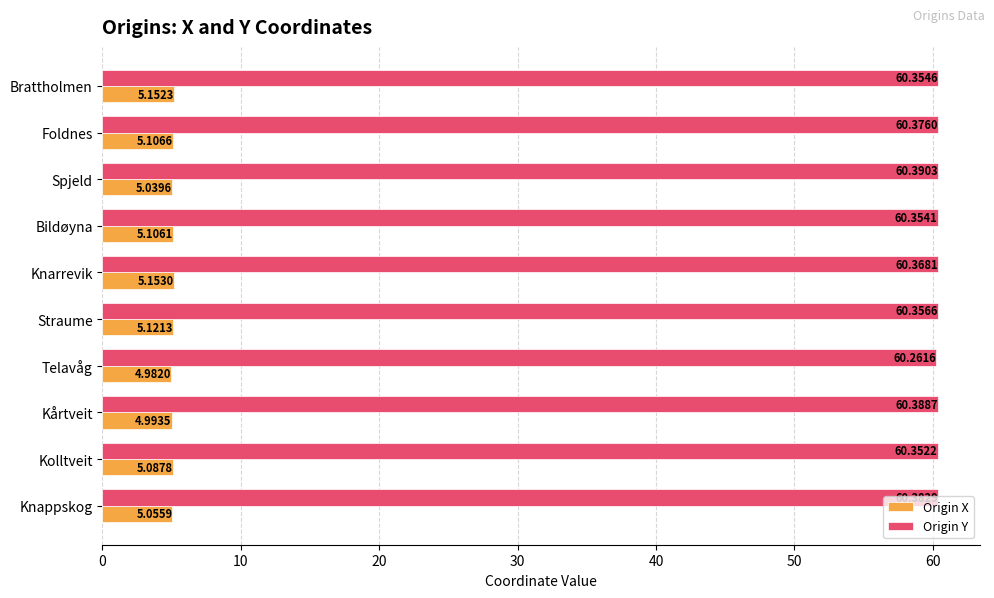

What are all the series names shown in the legend?

Origin X, Origin Y